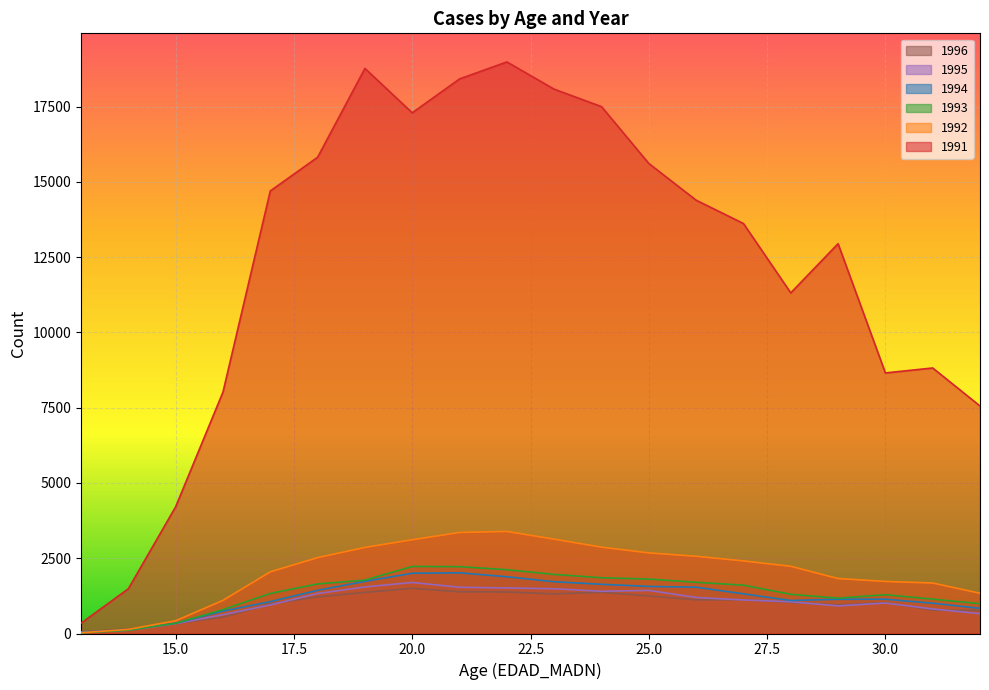

Between which two adjacent categories do 1995 and 1994 first intersect?

13 and 14